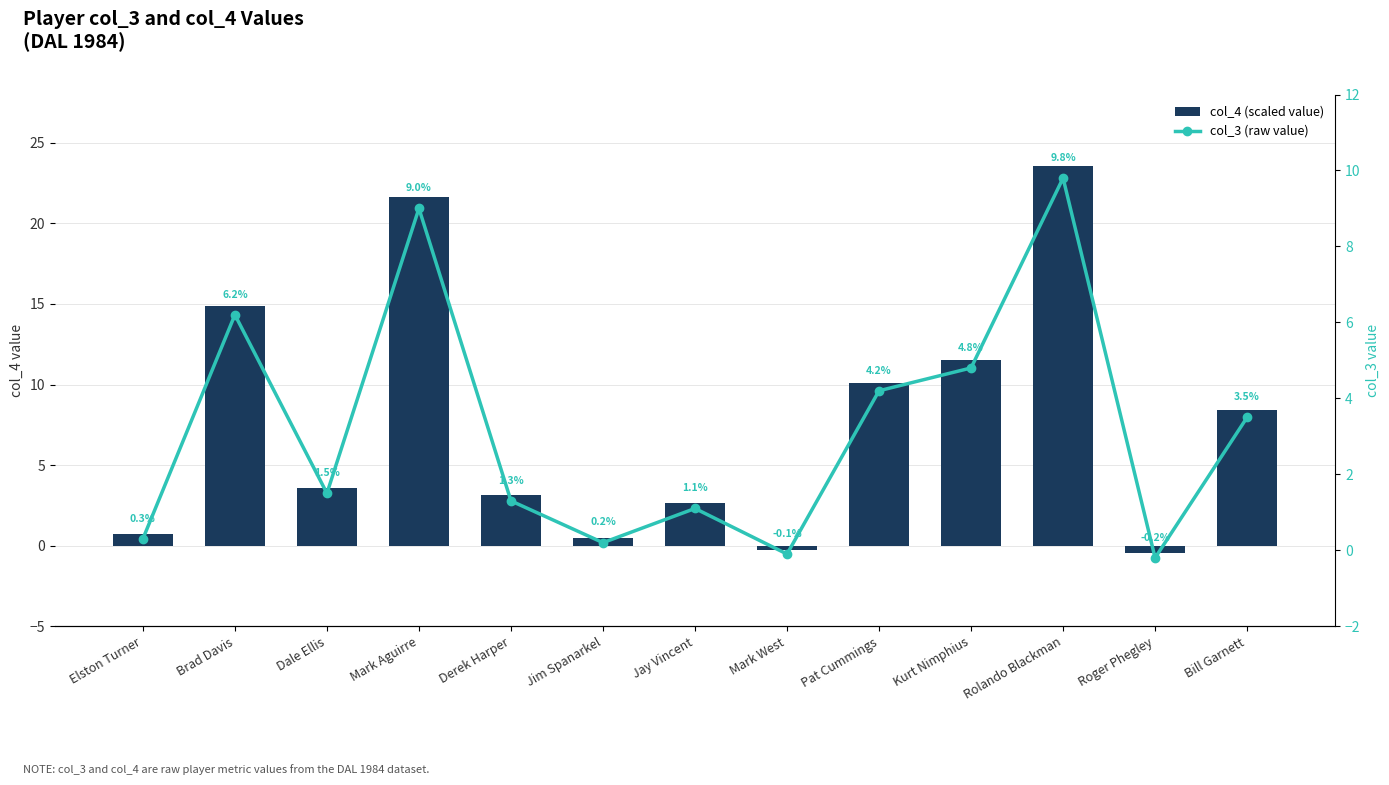

How many values in col_3 (raw value) are above zero?

11